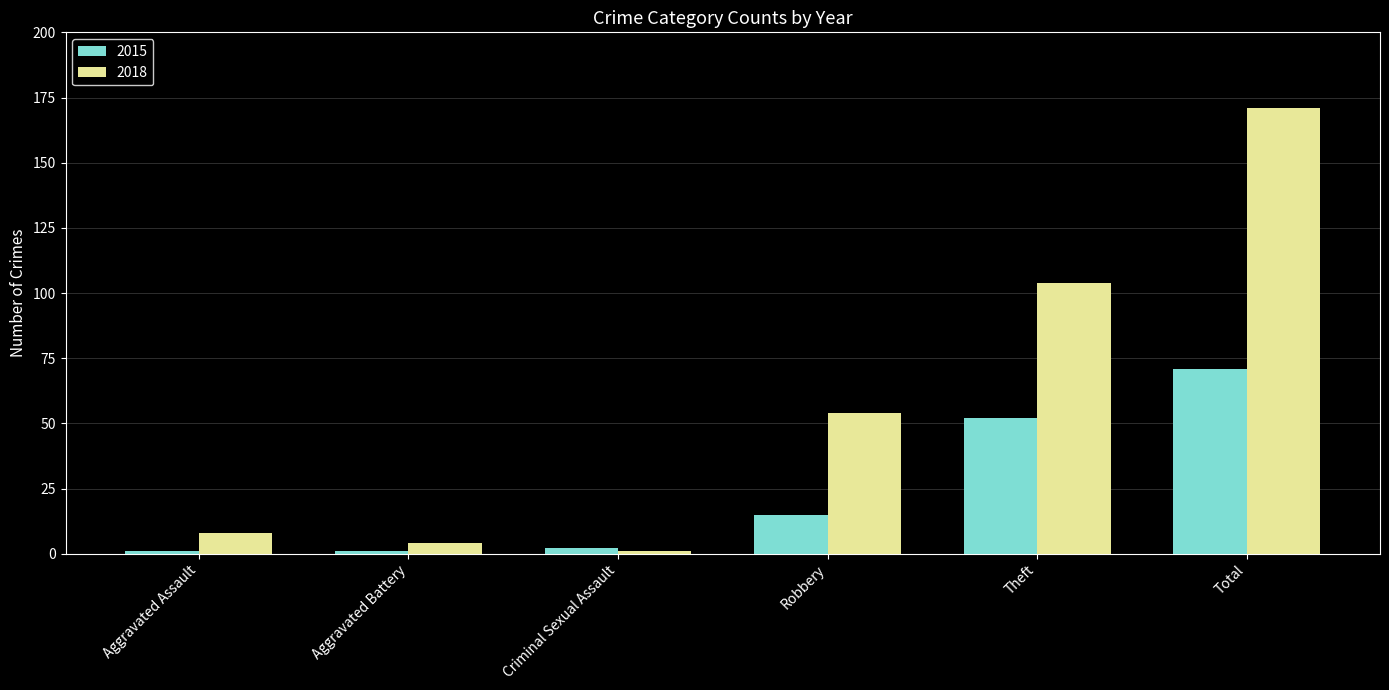

Which category has the highest value in the 2018 series?

Total